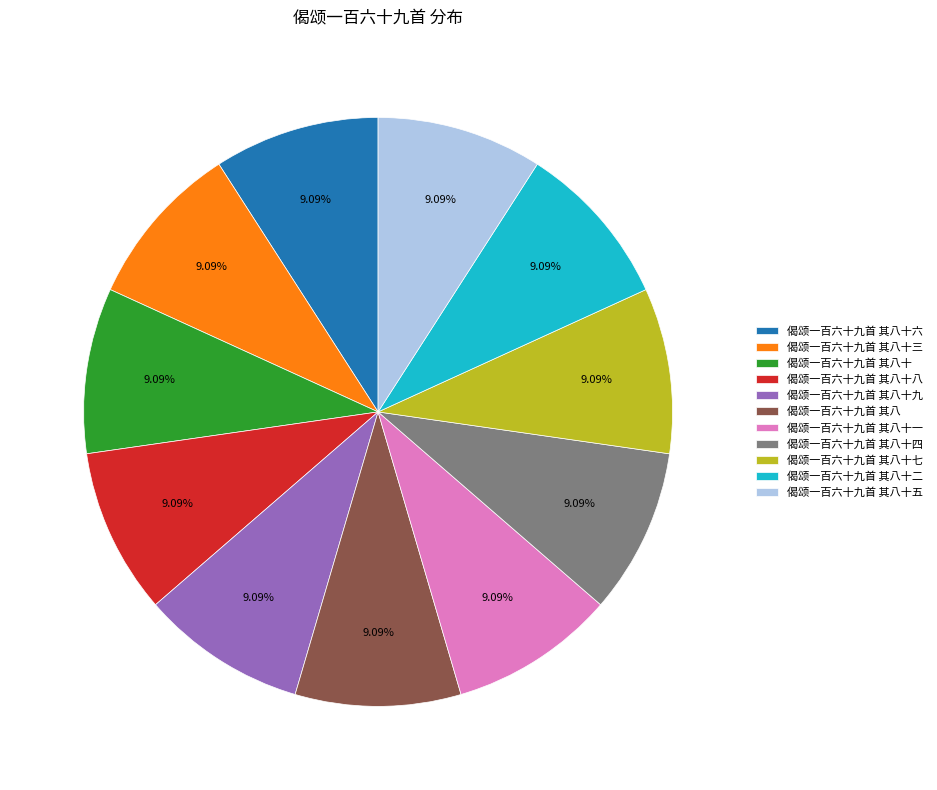

True or false: 偈颂一百六十九首 其八十二 accounts for 9% of the total.

True